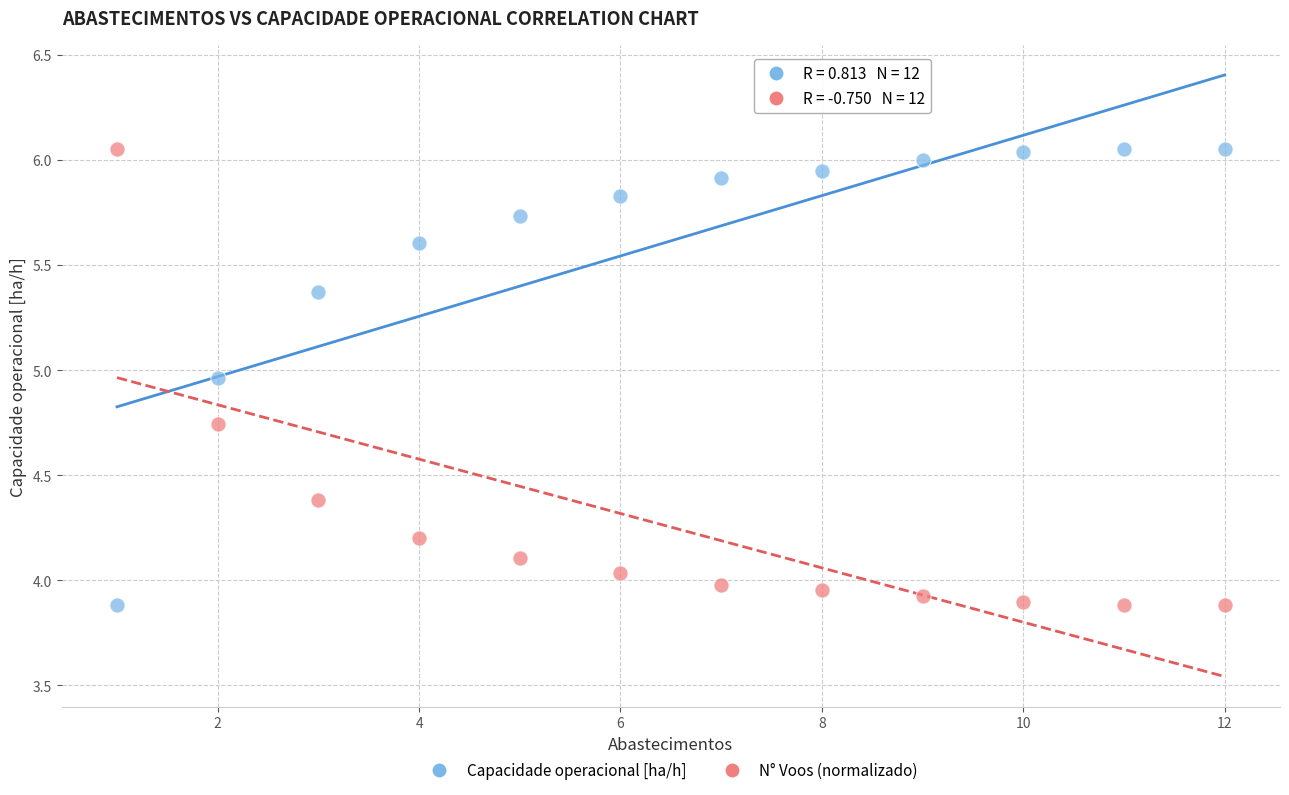

What are all the series names shown in the legend?

Capacidade operacional [ha/h], N° Voos (normalizado)